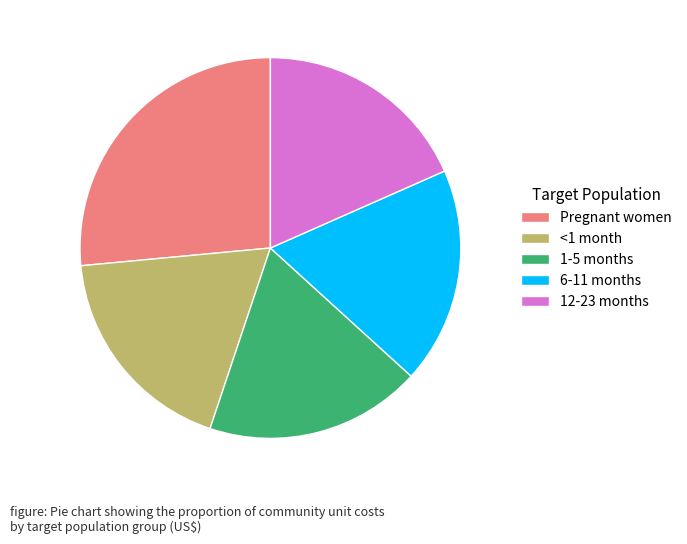

True or false: 1-5 months accounts for 18% of the total.

True